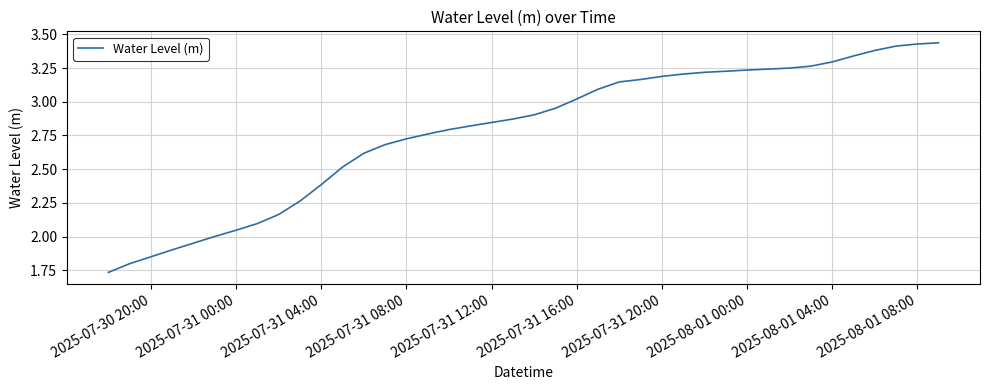

Is this an area chart (filled region under the line)?

No